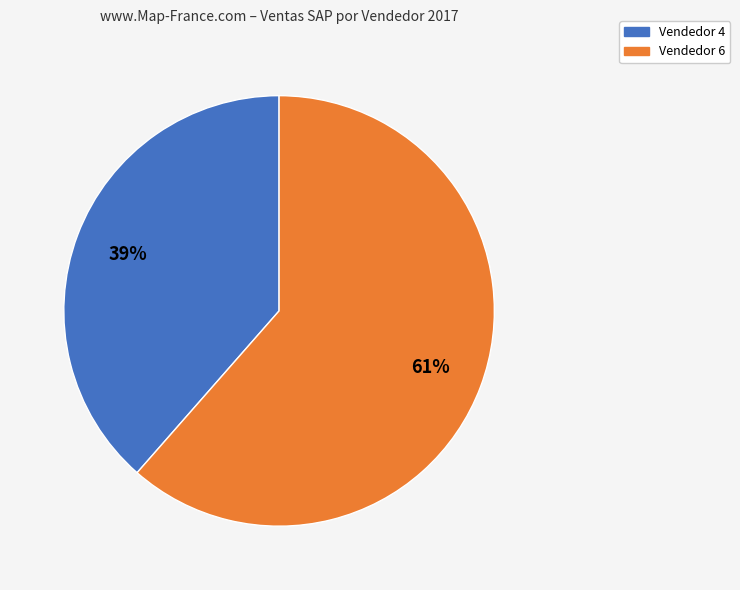

Is there any slice that represents more than half of the pie?

Yes